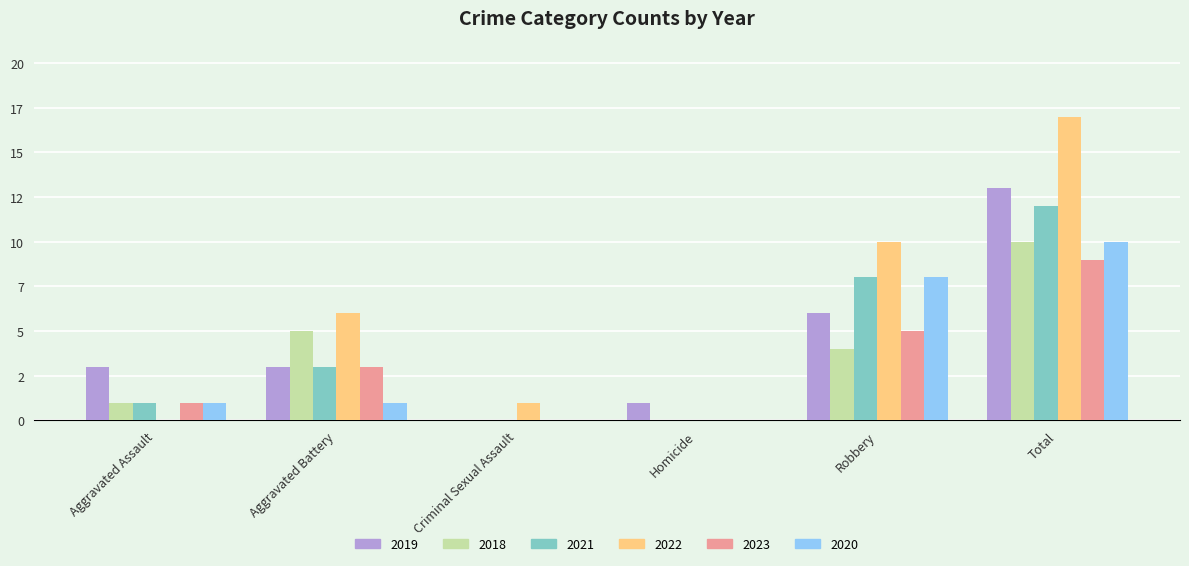

Rank the categories by 2021 value from highest to lowest.

Total, Robbery, Aggravated Battery, Aggravated Assault, Criminal Sexual Assault, Homicide